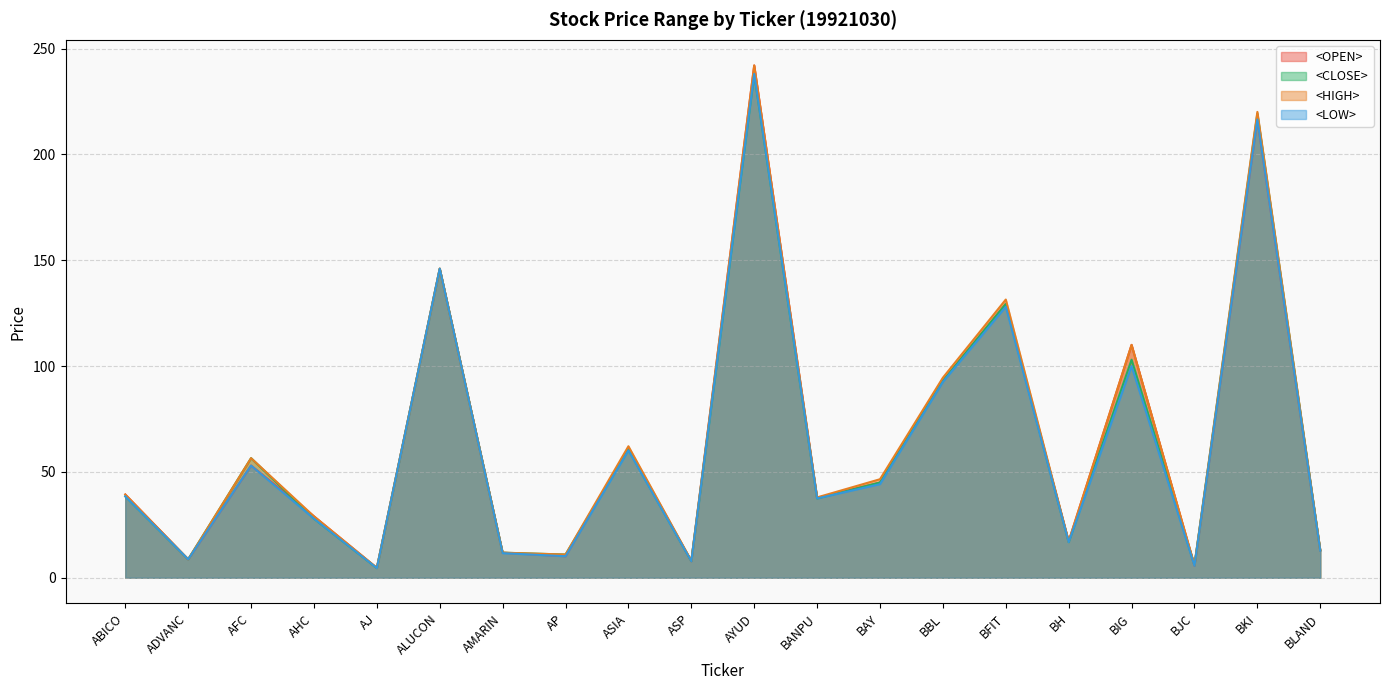

After their last crossing, which series has the higher values: <OPEN> or <CLOSE>?

<CLOSE>